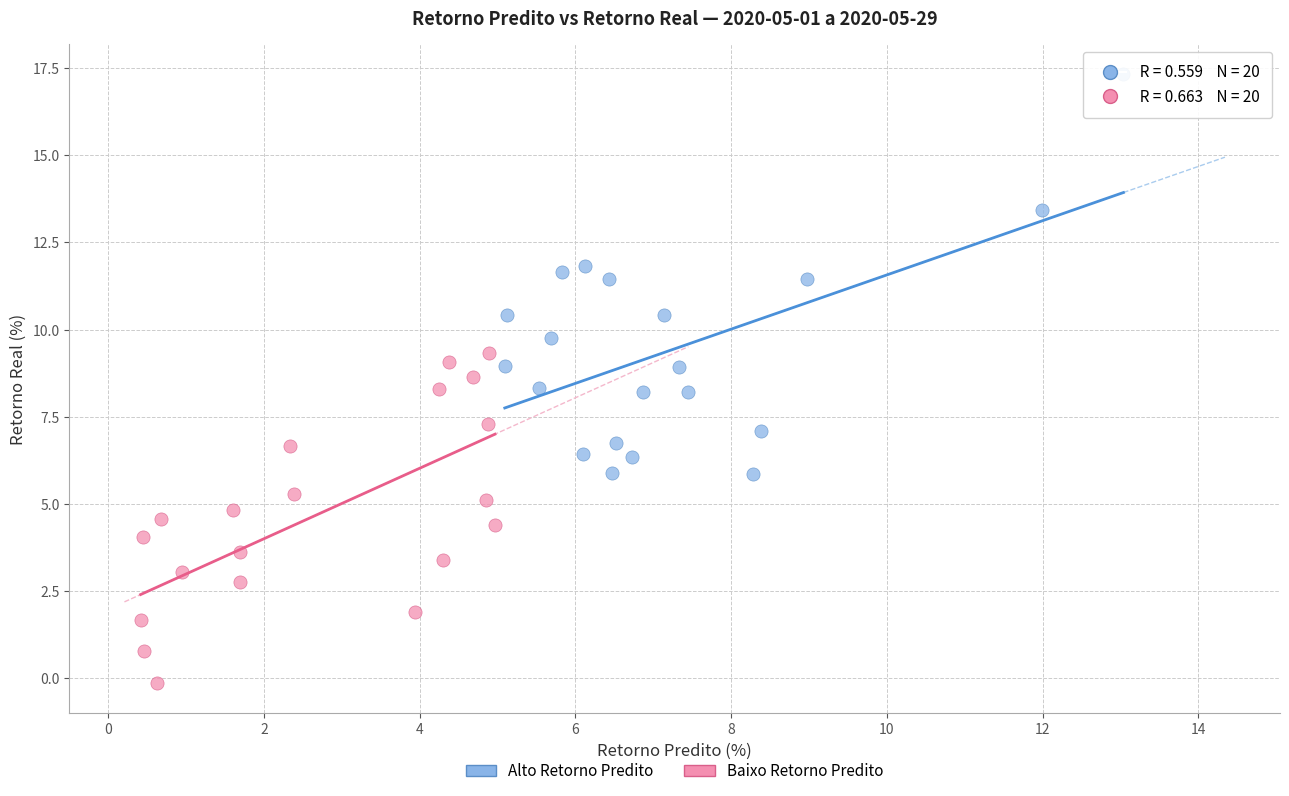

Which series has the widest spread of Y values?

Alto Retorno Predito